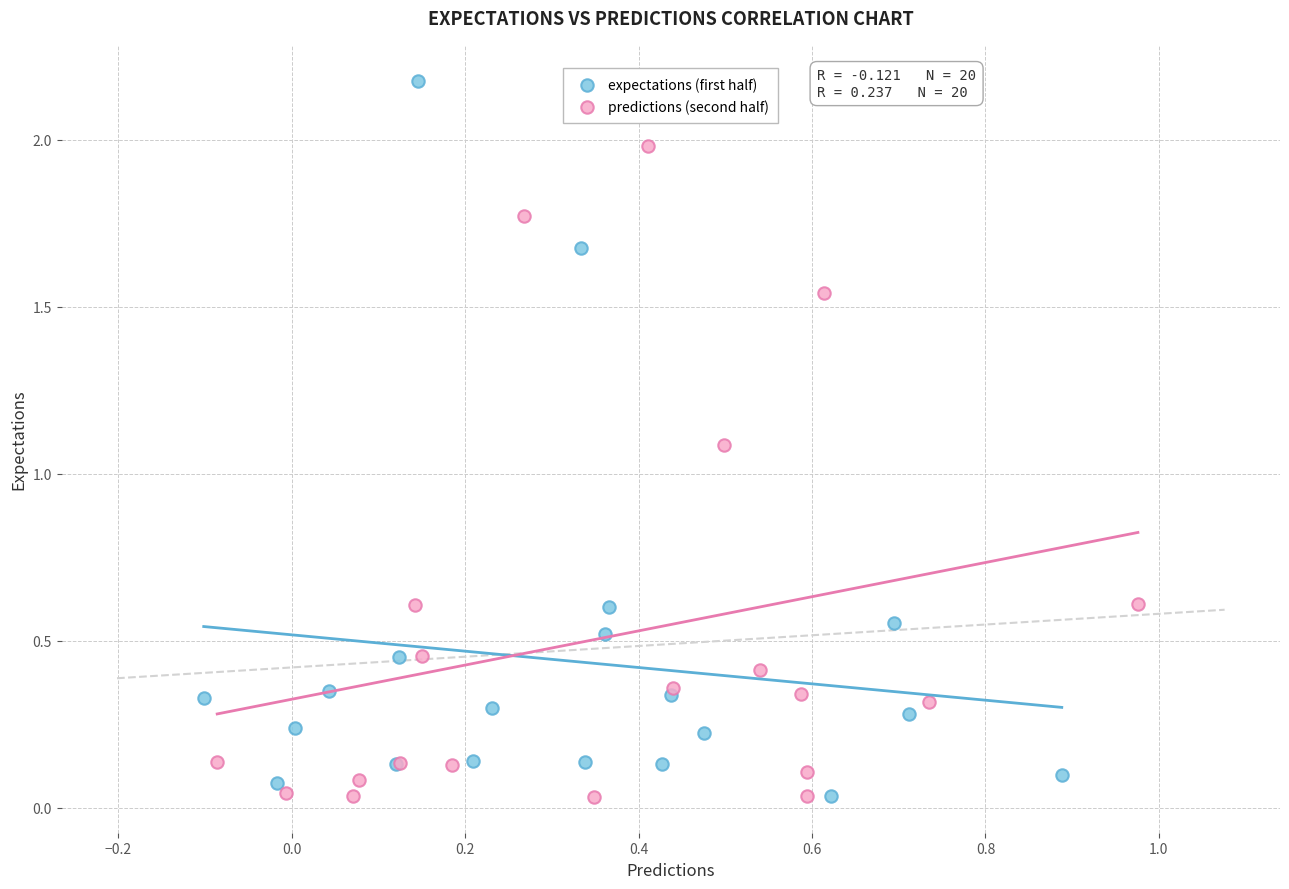

Which series reaches the maximum Y coordinate?

expectations (first half)